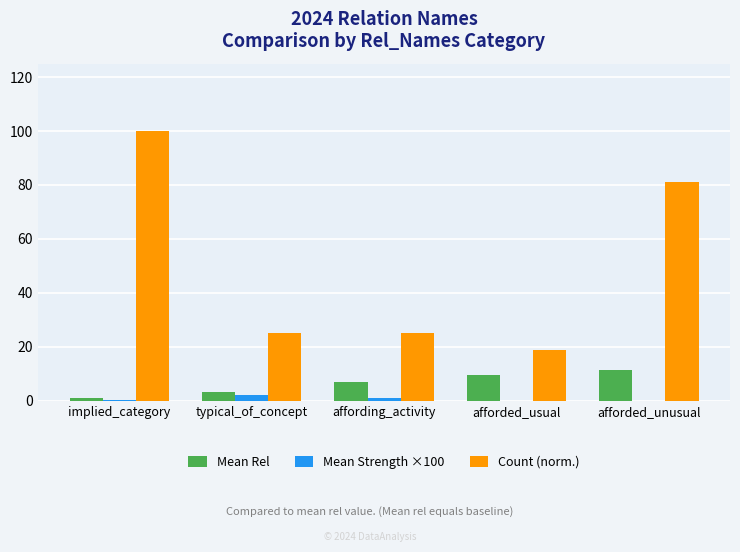

Are the bars horizontal?

No